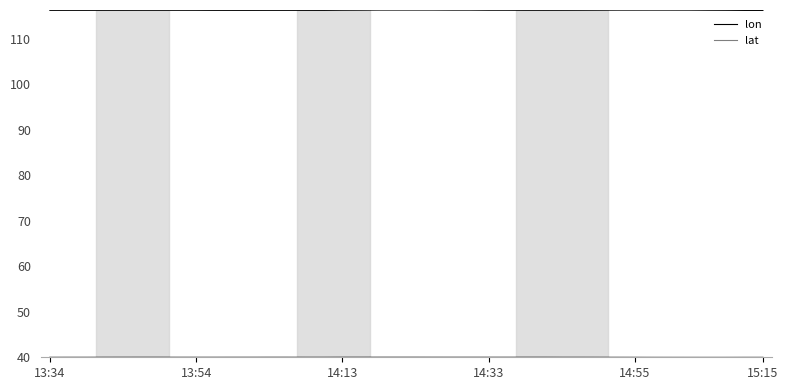

True or false: lon and lat cross at least once.

False